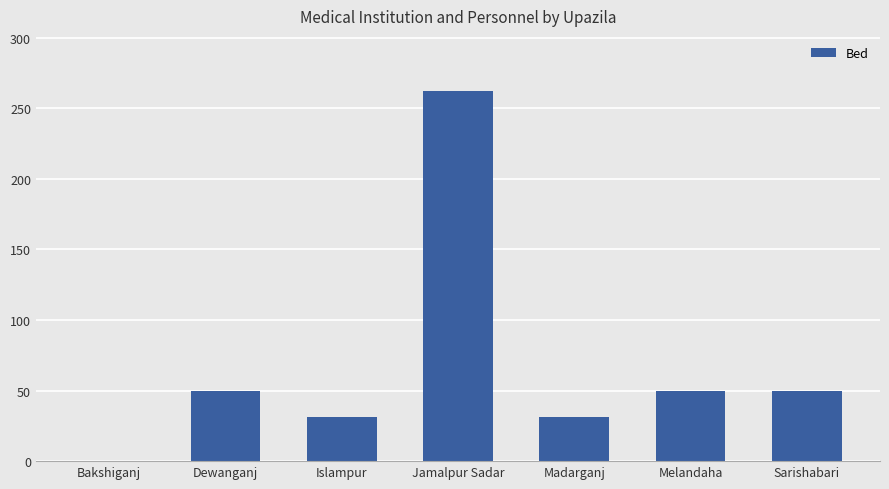

What is the maximum value shown in the chart?

262